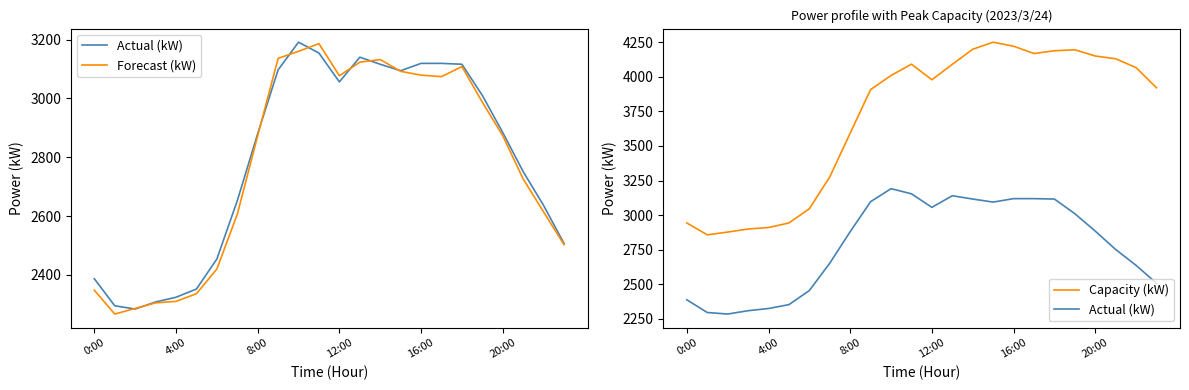

What is the spread (max minus min) of values at 6?

626